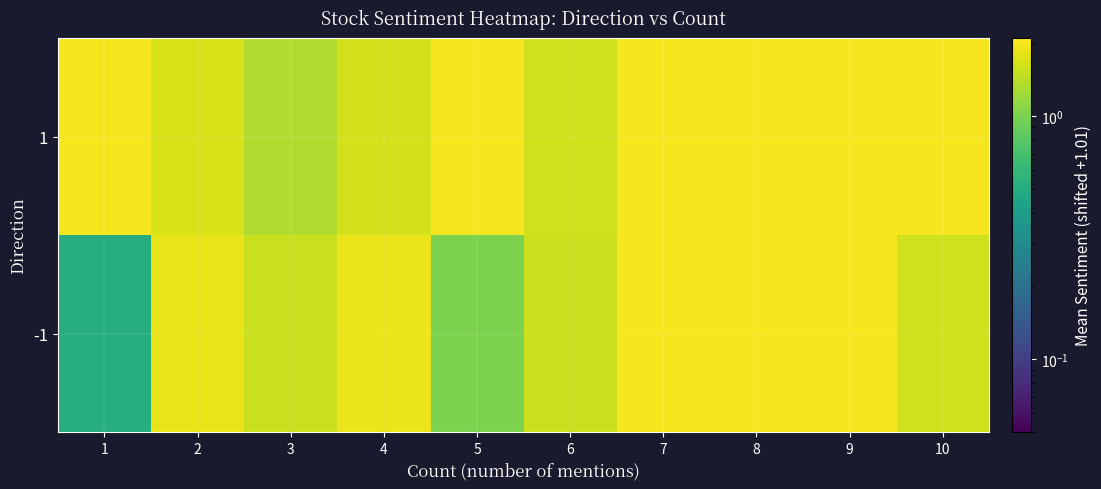

What is the greatest value displayed?

2.0